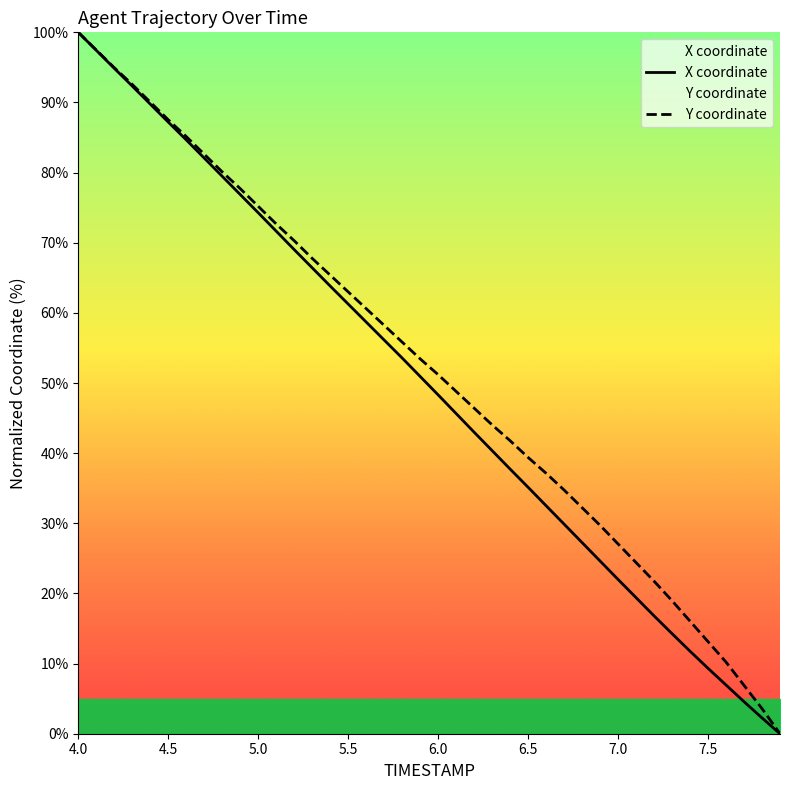

What is the sum of the Y values at 6.3 and 7.6?

54.2